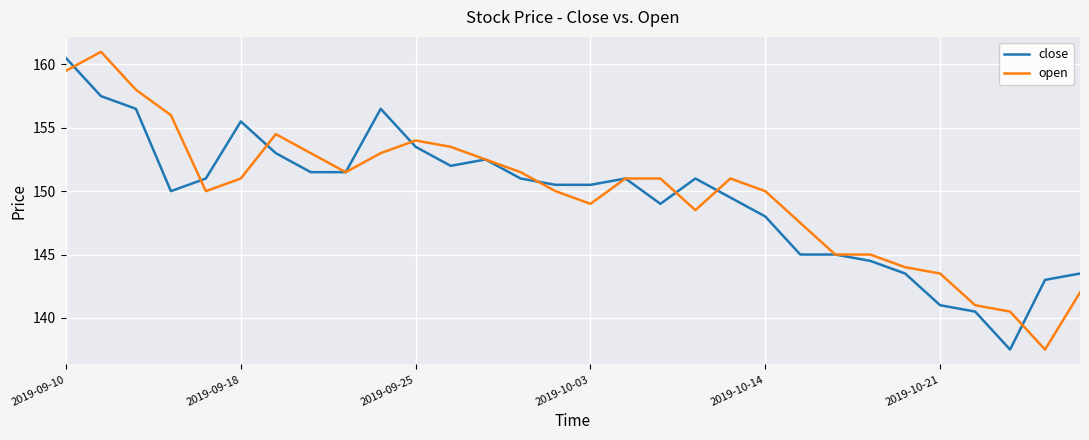

List the series in order of their overall mean, highest first.

open, close